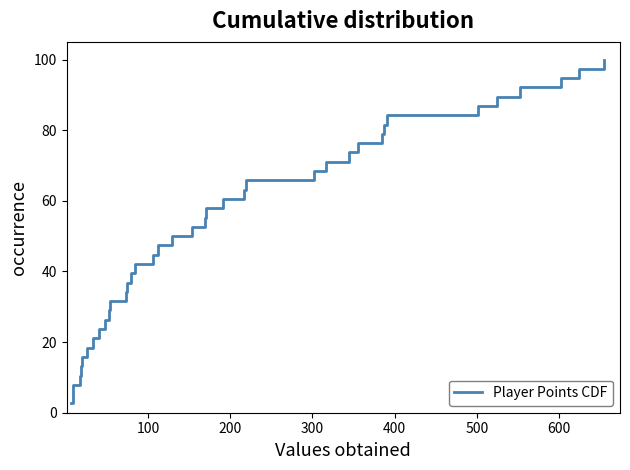

Does the chart have visible grid lines?

No